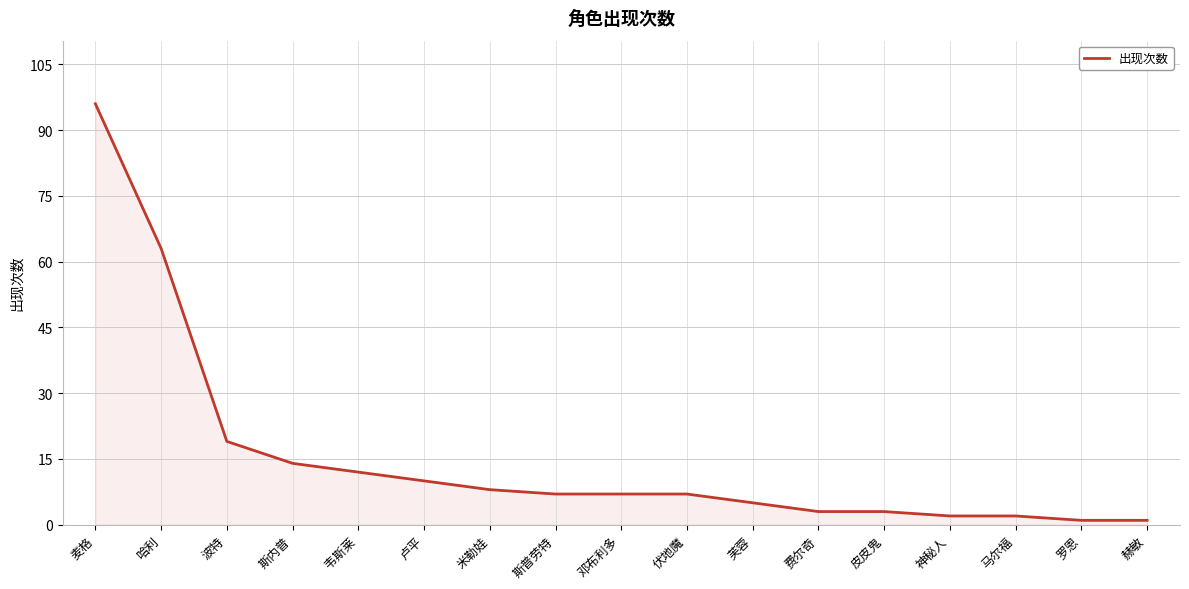

What is the difference between the maximum and minimum values?

95